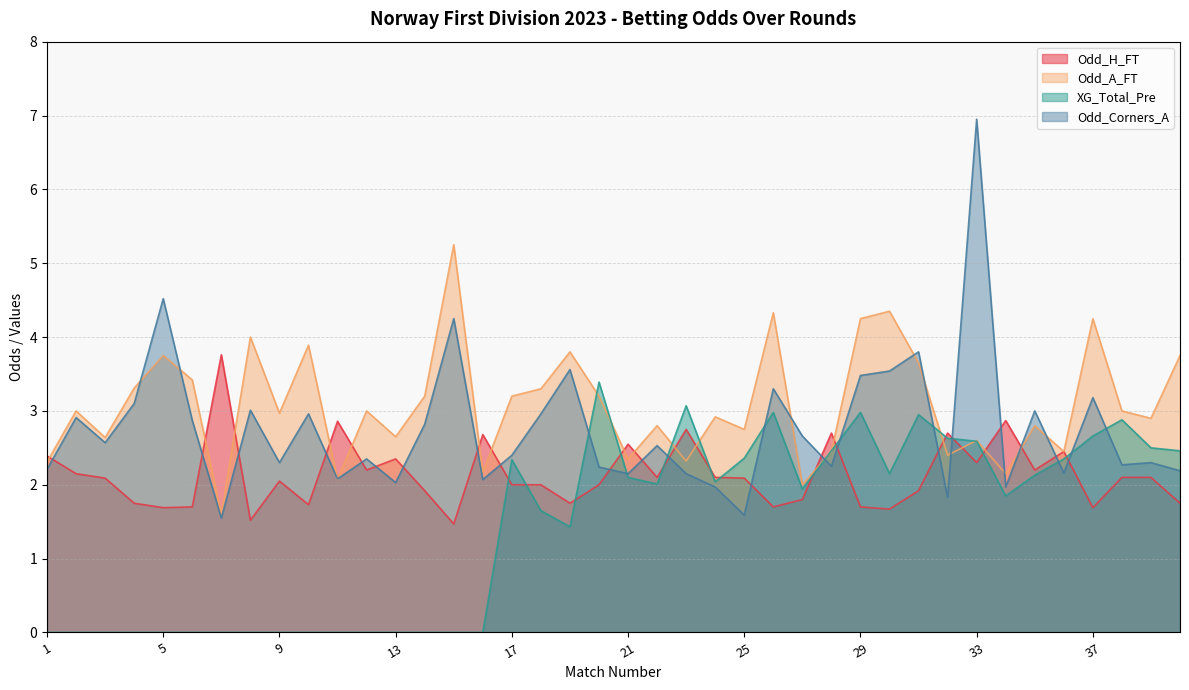

Which series has the largest total across all categories?

Odd_A_FT